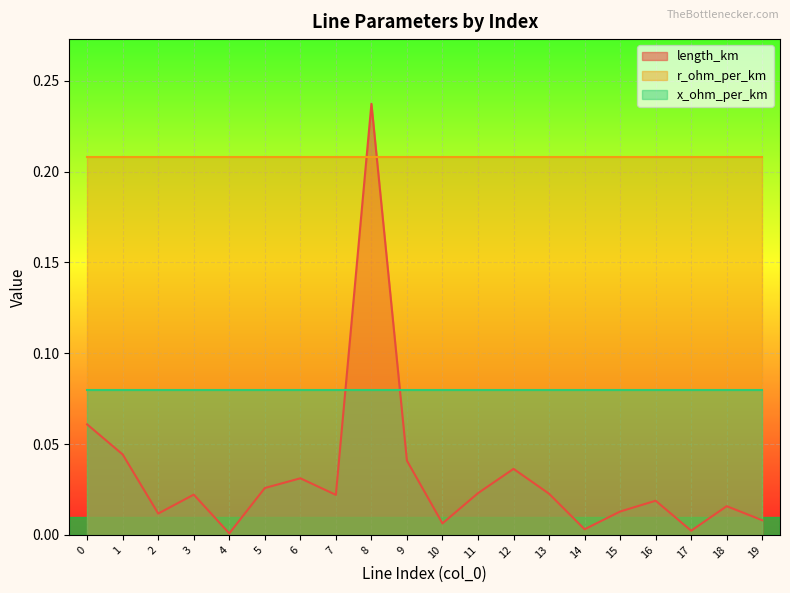

How many lines are shown in the chart?

3